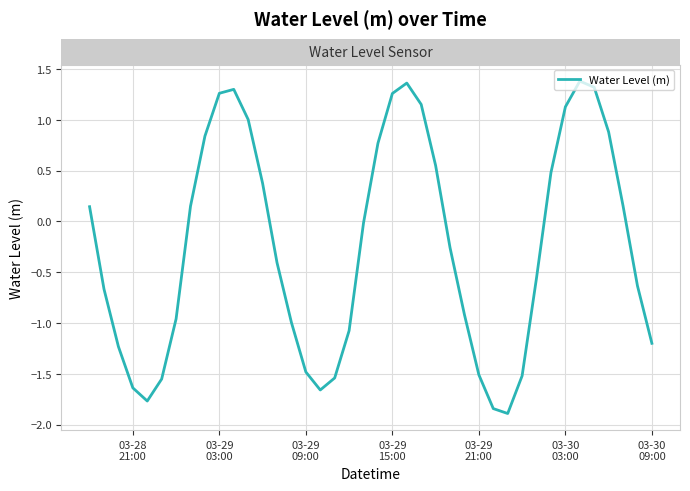

How many lines are shown in the chart?

1